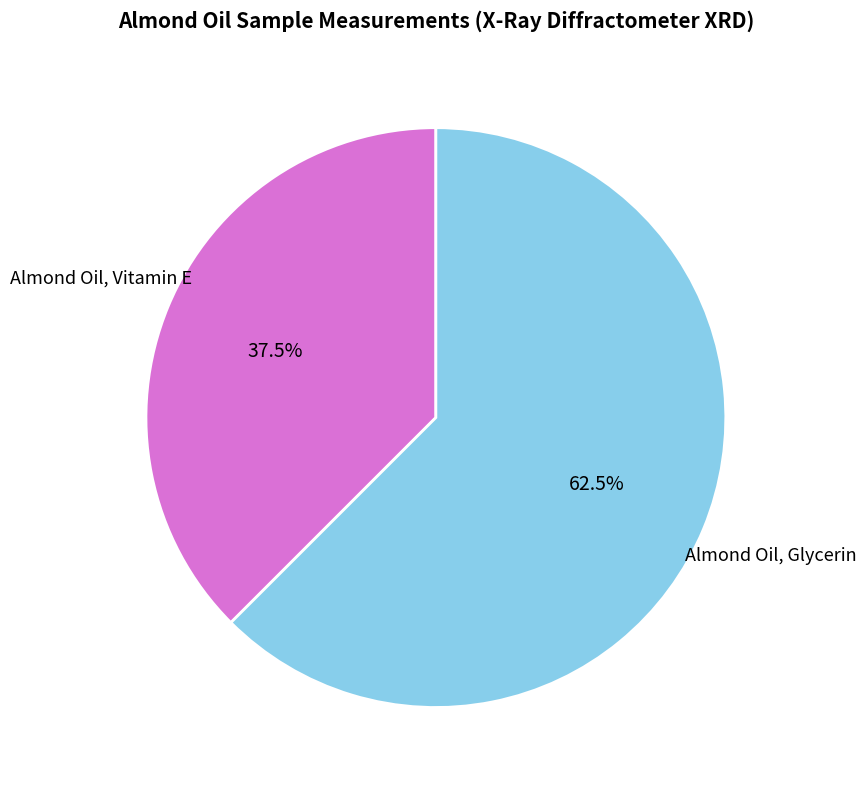

How many segments does this pie chart have?

2